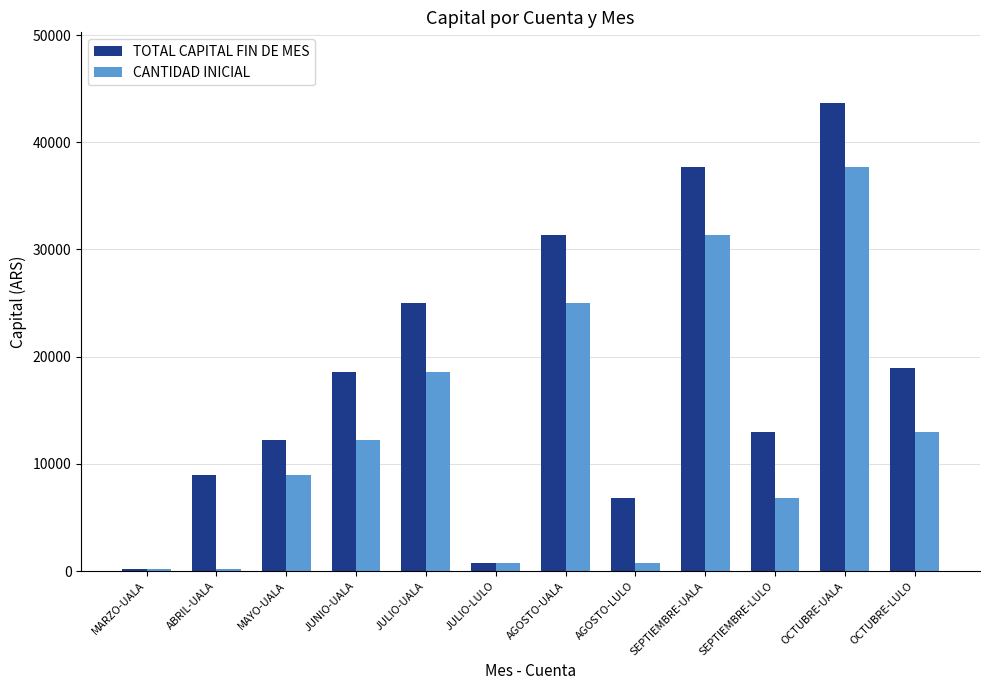

What position from the right is SEPTIEMBRE-LULO?

3